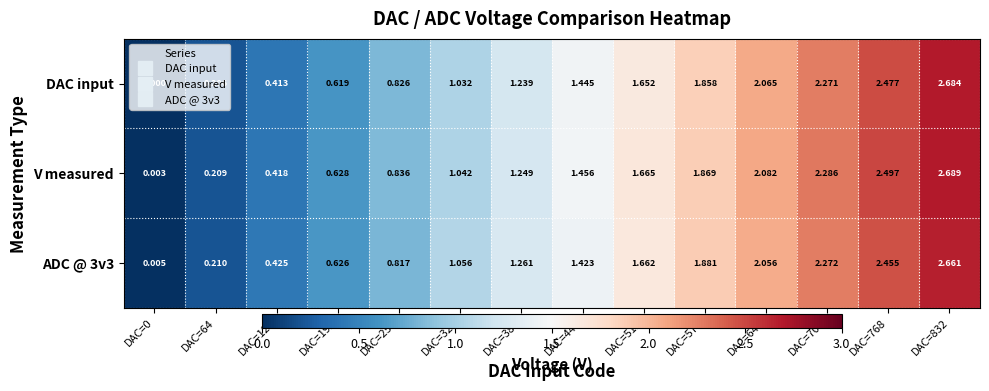

How many data points does each series have?

14